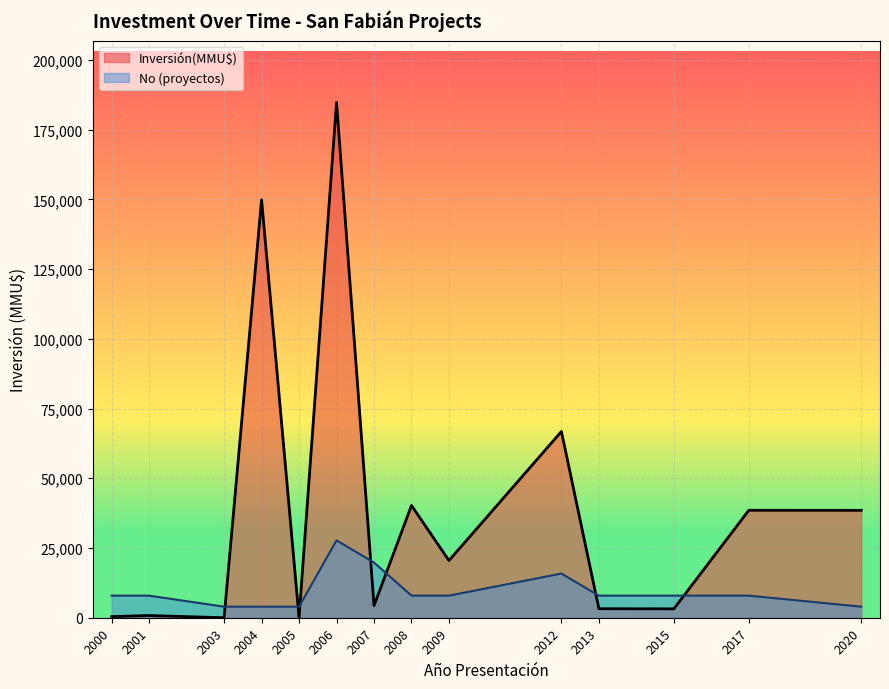

The value of Inversión(MMU$) at 2003 is 0. True or false?

True